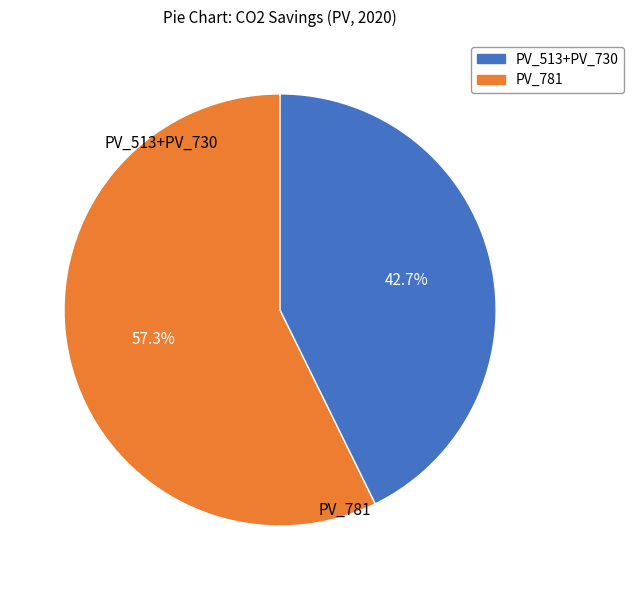

Does any single category account for the majority?

Yes